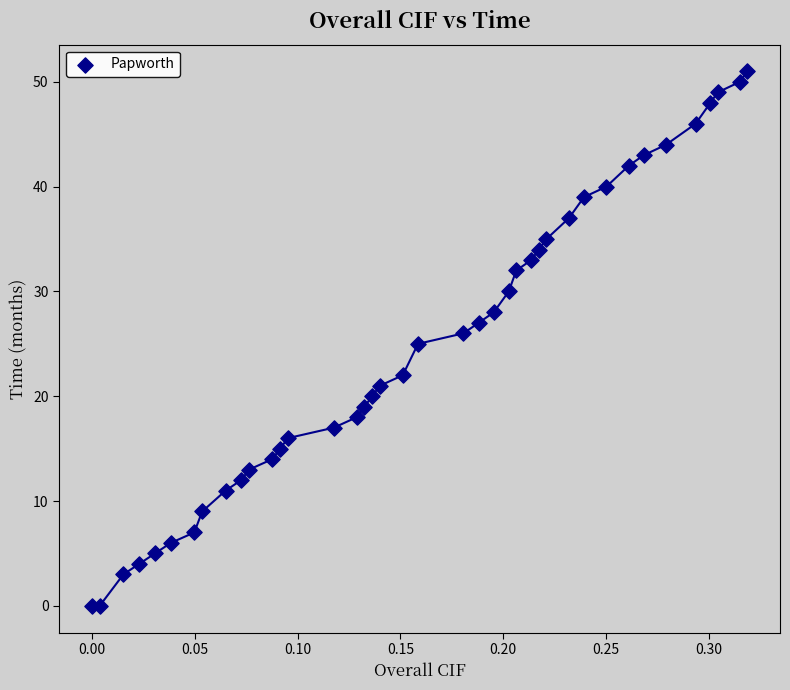

What is the range of Y values (max minus min)?

51